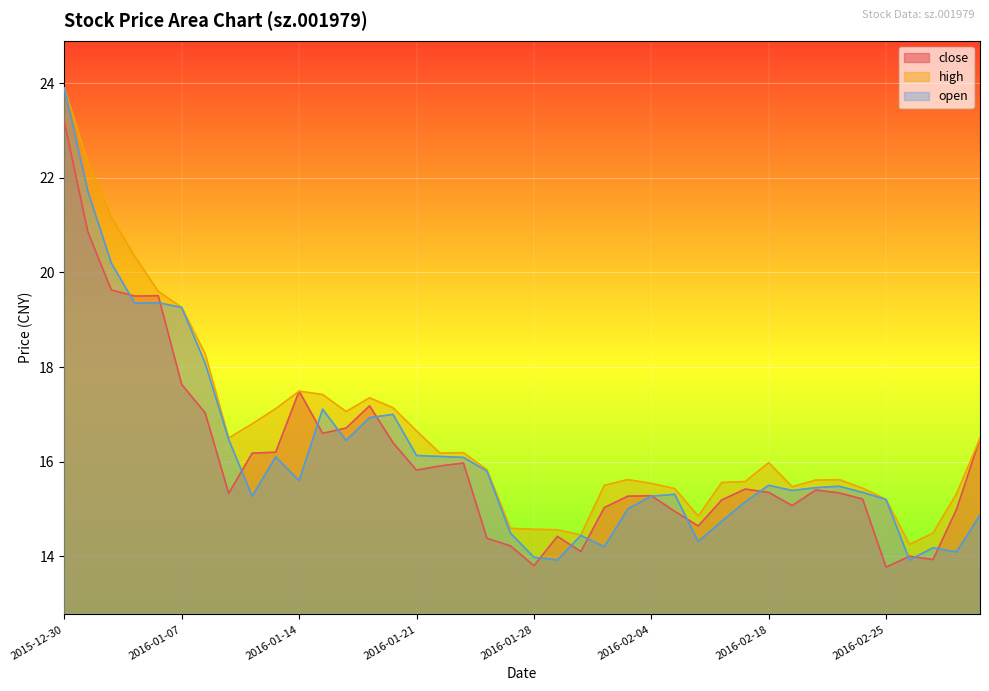

Reading left to right, transcribe all the data shown in this chart.

close: 2015-12-30=23.2	2015-12-31=20.9	2016-01-04=19.6	2016-01-05=19.5	2016-01-06=19.5	2016-01-07=17.6	2016-01-08=17.0	2016-01-11=15.3	2016-01-12=16.2	2016-01-13=16.2	2016-01-14=17.5	2016-01-15=16.6	2016-01-18=16.7	2016-01-19=17.2	2016-01-20=16.4	2016-01-21=15.8	2016-01-22=15.9	2016-01-25=16.0	2016-01-26=14.4	2016-01-27=14.2	2016-01-28=13.8	2016-01-29=14.4	2016-02-01=14.1	2016-02-02=15.0	2016-02-03=15.3	2016-02-04=15.3	2016-02-05=14.9	2016-02-15=14.6	2016-02-16=15.2	2016-02-17=15.4	2016-02-18=15.3	2016-02-19=15.1	2016-02-22=15.4	2016-02-23=15.3	2016-02-24=15.2	2016-02-25=13.8	2016-02-26=14.0	2016-02-29=13.9	2016-03-01=15.0	2016-03-02=16.5
high: 2015-12-30=23.9	2015-12-31=22.3	2016-01-04=21.2	2016-01-05=20.3	2016-01-06=19.6	2016-01-07=19.3	2016-01-08=18.3	2016-01-11=16.5	2016-01-12=16.8	2016-01-13=17.1	2016-01-14=17.5	2016-01-15=17.4	2016-01-18=17.1	2016-01-19=17.4	2016-01-20=17.1	2016-01-21=16.6	2016-01-22=16.2	2016-01-25=16.2	2016-01-26=15.8	2016-01-27=14.6	2016-01-28=14.6	2016-01-29=14.6	2016-02-01=14.4	2016-02-02=15.5	2016-02-03=15.6	2016-02-04=15.5	2016-02-05=15.4	2016-02-15=14.8	2016-02-16=15.6	2016-02-17=15.6	2016-02-18=16.0	2016-02-19=15.5	2016-02-22=15.6	2016-02-23=15.6	2016-02-24=15.4	2016-02-25=15.2	2016-02-26=14.2	2016-02-29=14.5	2016-03-01=15.3	2016-03-02=16.5
open: 2015-12-30=23.9	2015-12-31=21.7	2016-01-04=20.2	2016-01-05=19.4	2016-01-06=19.4	2016-01-07=19.3	2016-01-08=18.1	2016-01-11=16.5	2016-01-12=15.3	2016-01-13=16.1	2016-01-14=15.6	2016-01-15=17.1	2016-01-18=16.4	2016-01-19=16.9	2016-01-20=17.0	2016-01-21=16.1	2016-01-22=16.1	2016-01-25=16.1	2016-01-26=15.8	2016-01-27=14.5	2016-01-28=14.0	2016-01-29=13.9	2016-02-01=14.4	2016-02-02=14.2	2016-02-03=15.0	2016-02-04=15.3	2016-02-05=15.3	2016-02-15=14.3	2016-02-16=14.7	2016-02-17=15.2	2016-02-18=15.5	2016-02-19=15.4	2016-02-22=15.4	2016-02-23=15.5	2016-02-24=15.3	2016-02-25=15.2	2016-02-26=13.9	2016-02-29=14.2	2016-03-01=14.1	2016-03-02=14.9